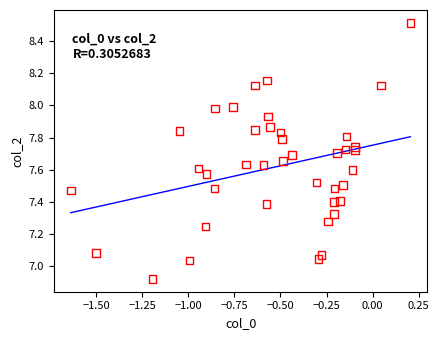

What is the range of X values (max minus min)?

1.8